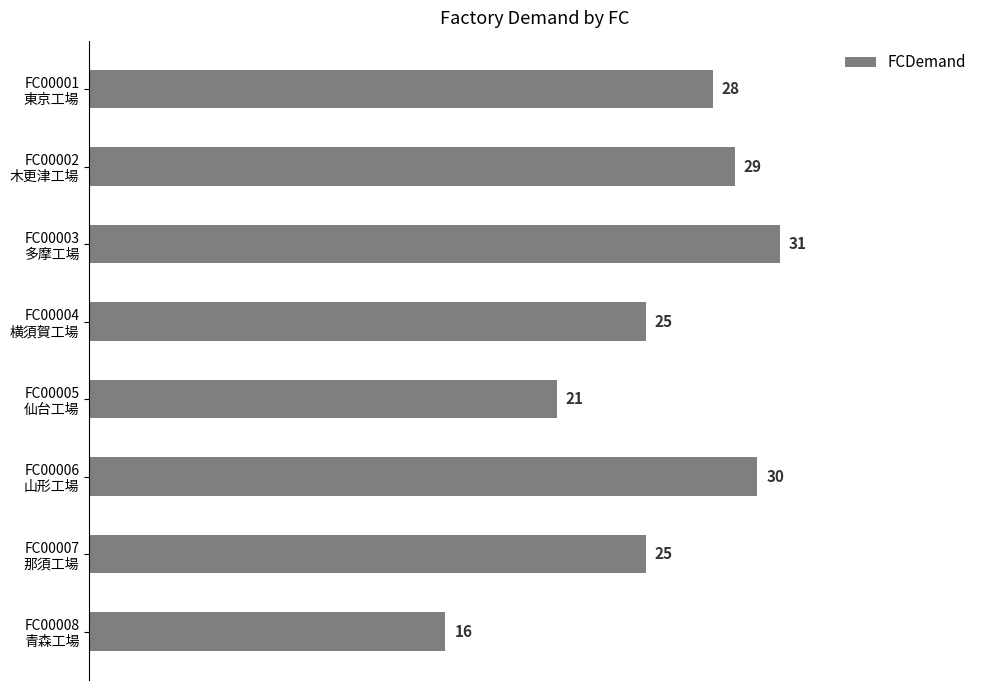

What is the difference between the maximum and minimum values?

15